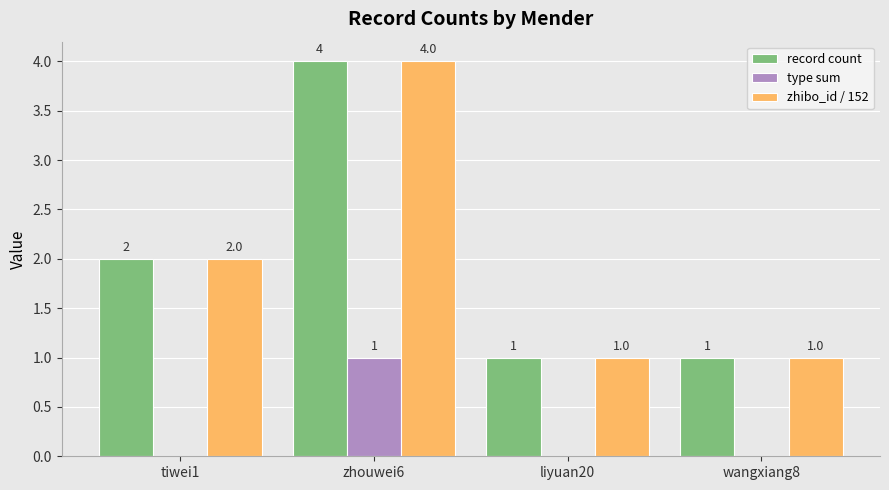

How many series are shown in this chart?

3